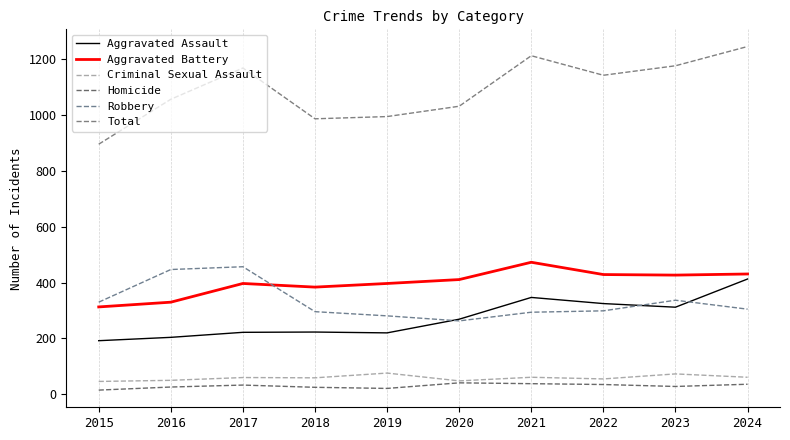

What is the maximum value shown in the chart?

1246